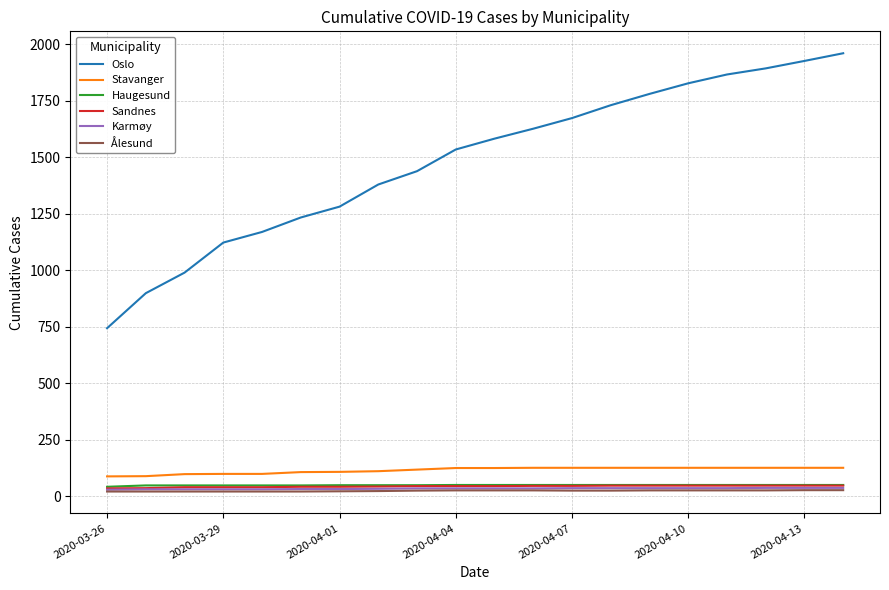

How many series are shown in this chart?

6